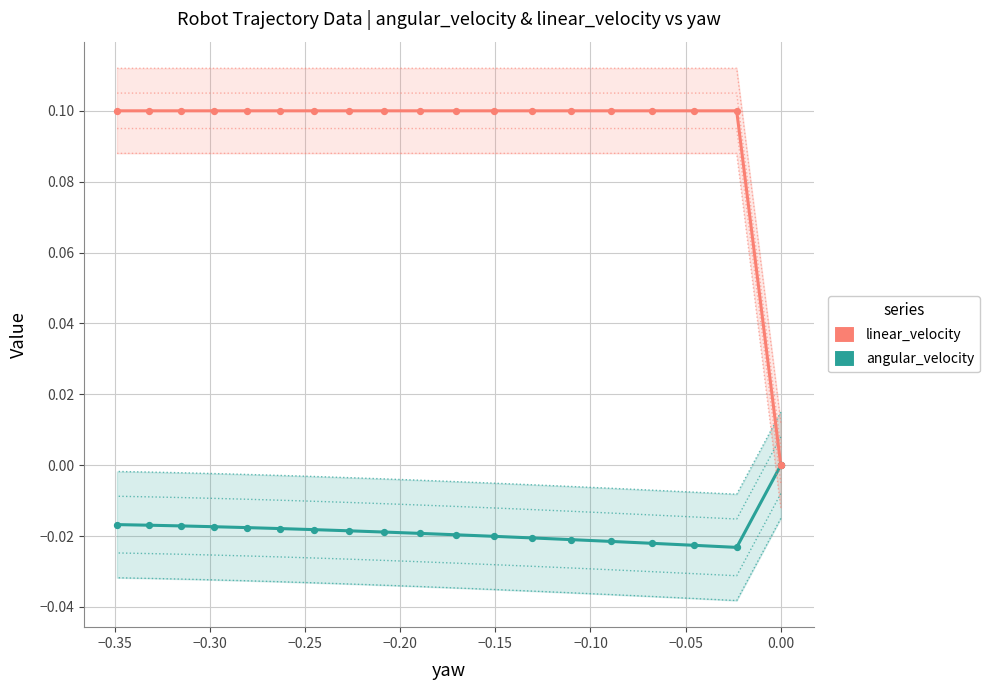

Which series has the largest total across all categories?

linear_velocity